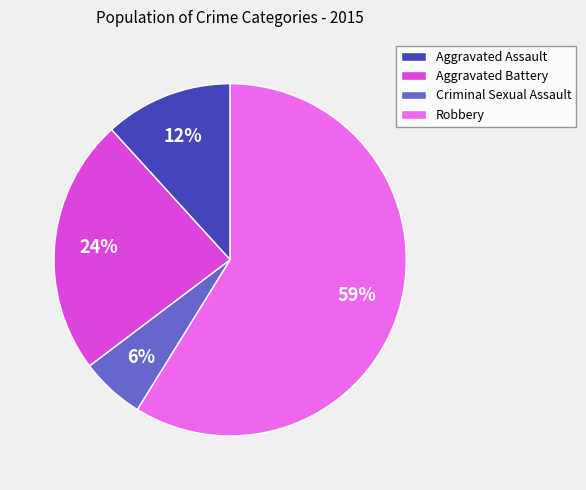

To the nearest percent, what is the average slice percentage?

25%